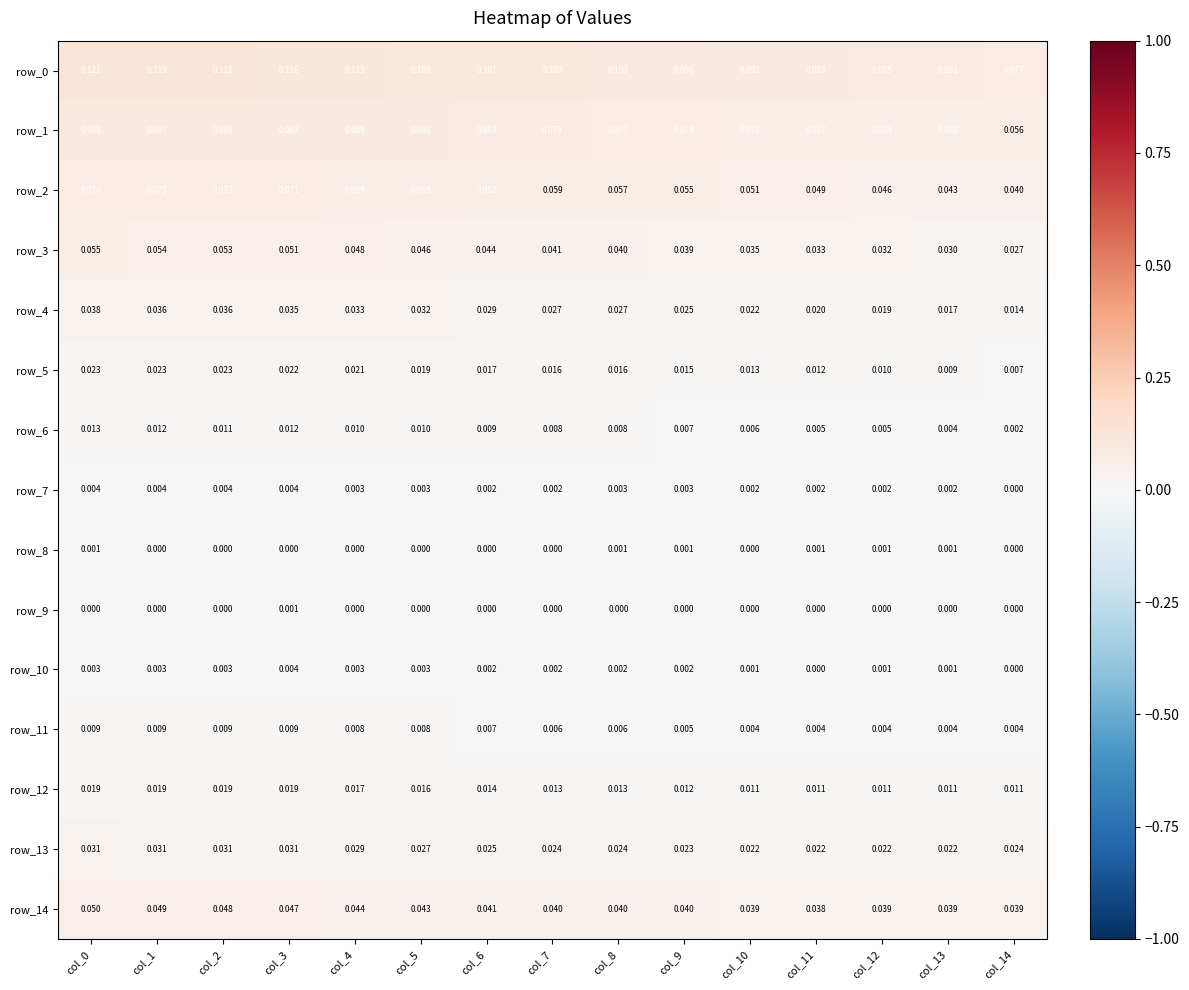

What is the sum of all row_13 values?

0.4